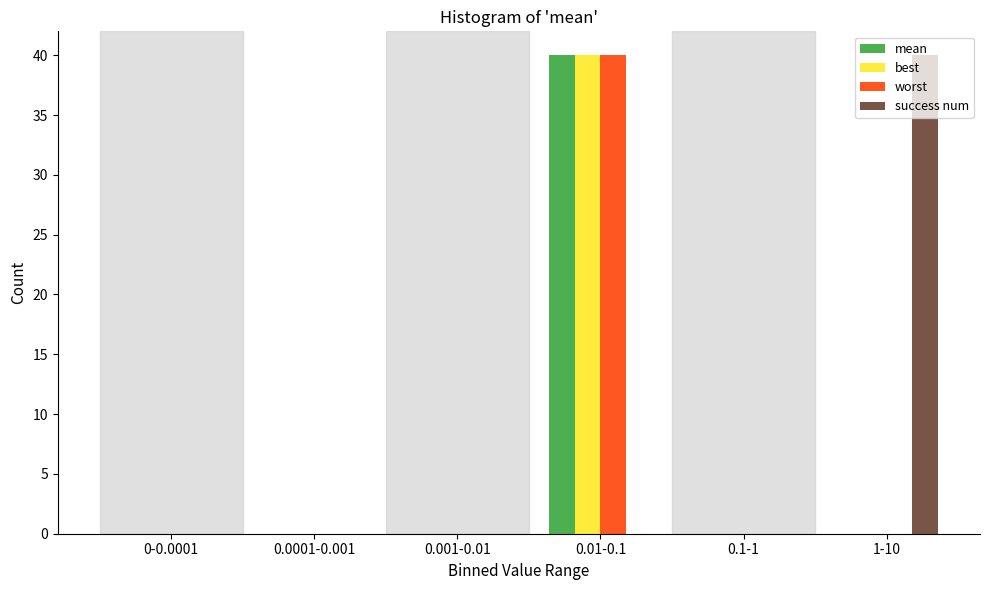

What is the sum of all worst values?

40